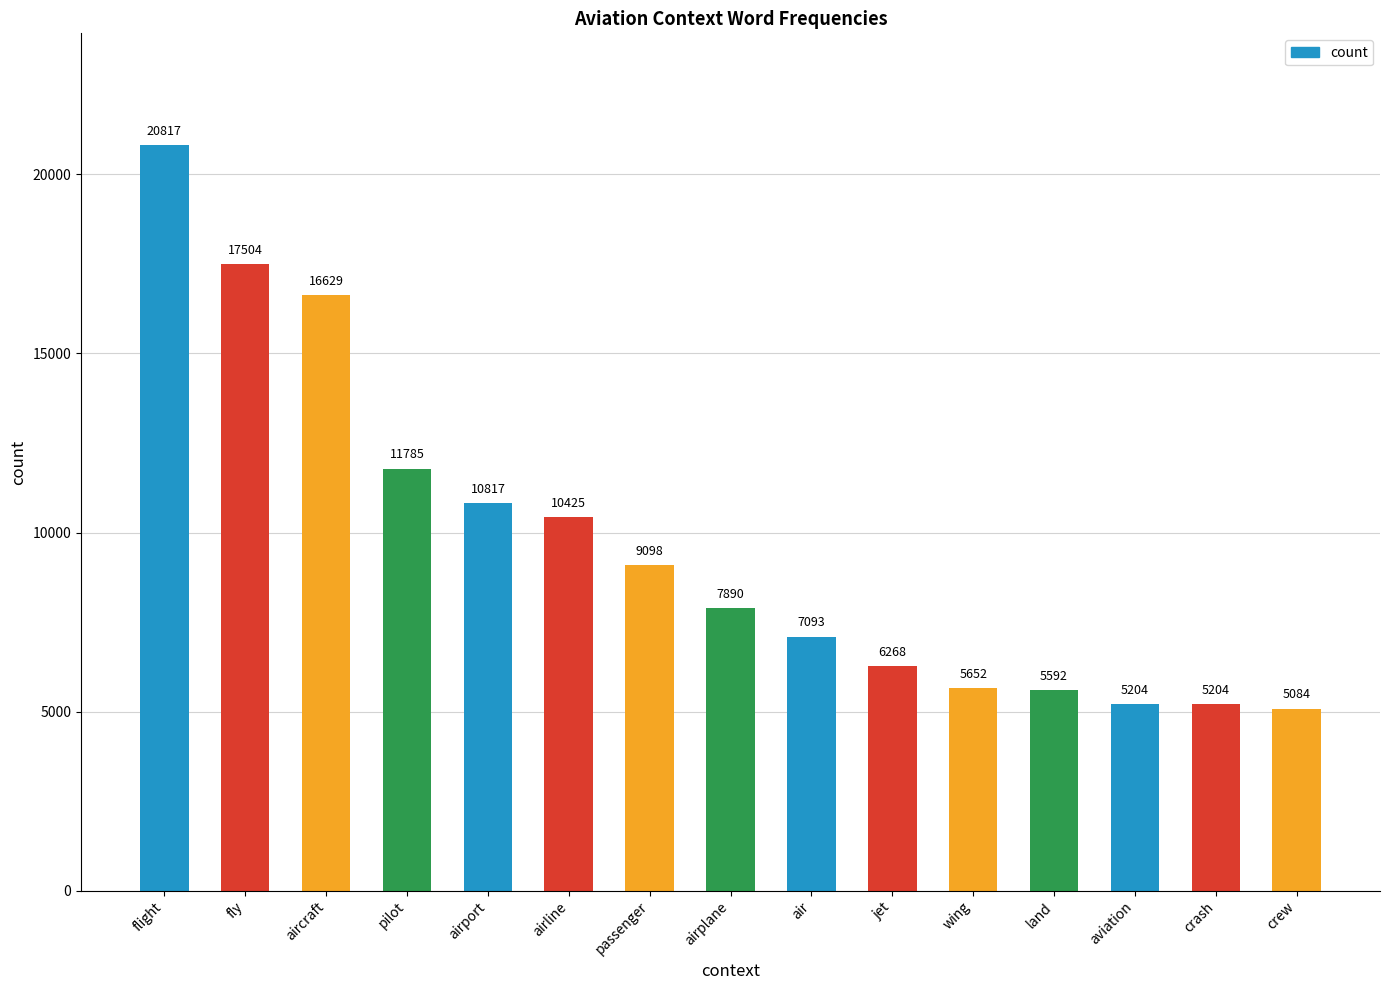

What position from the right is airline?

10